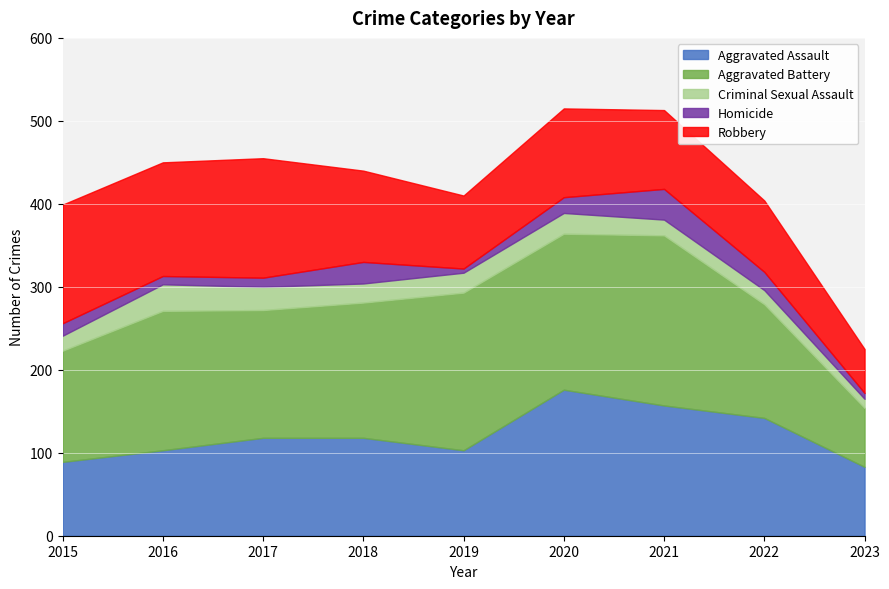

In Robbery, how many points are lower than both neighbors (excluding endpoints)?

2